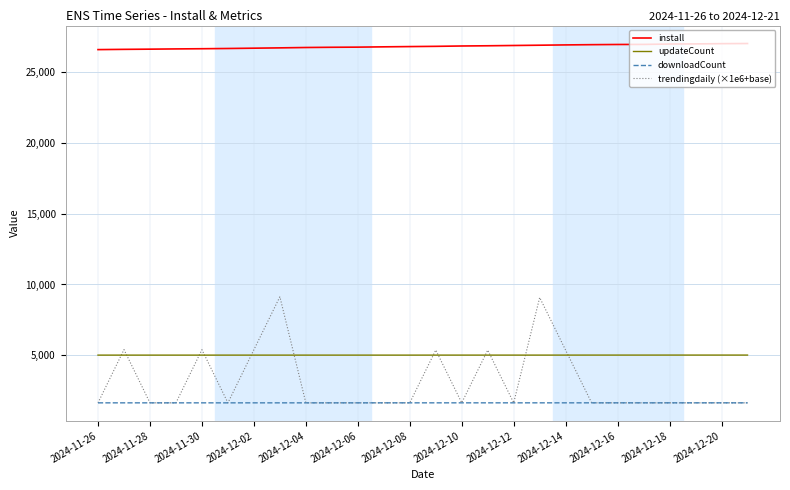

Which series has the largest total across all categories?

install